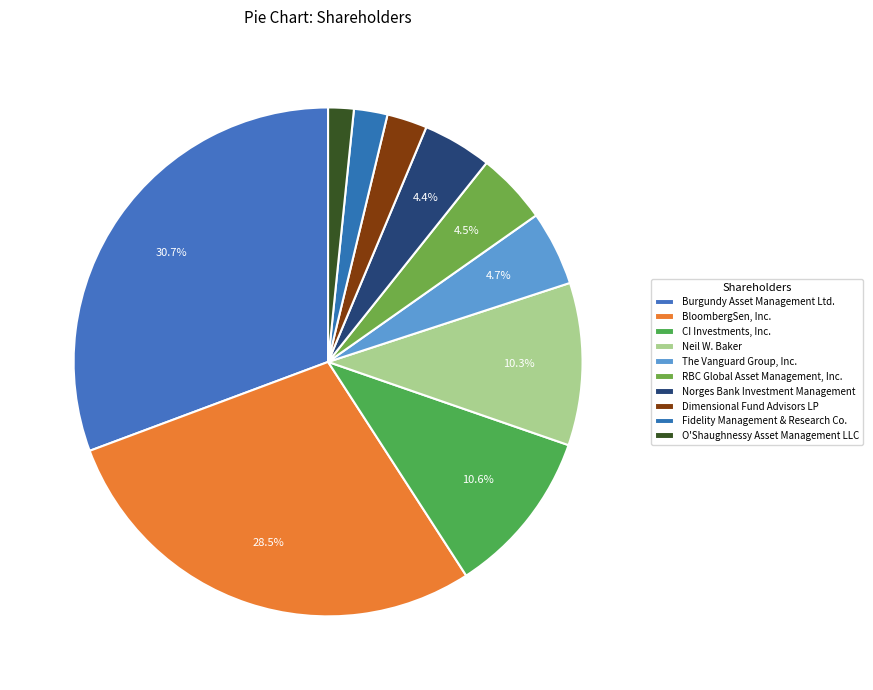

Does Fidelity Management & Research Co. account for over 50% of the chart?

No